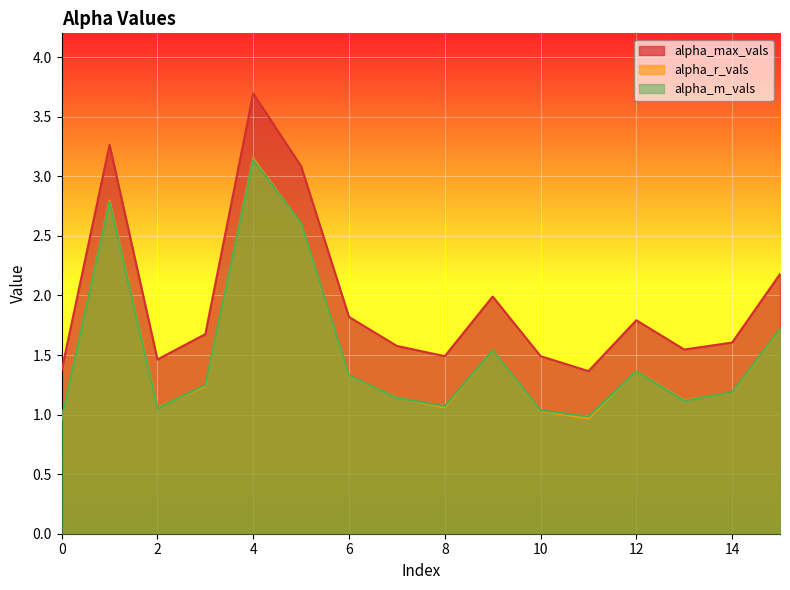

What is the maximum value for alpha_m_vals?

3.1